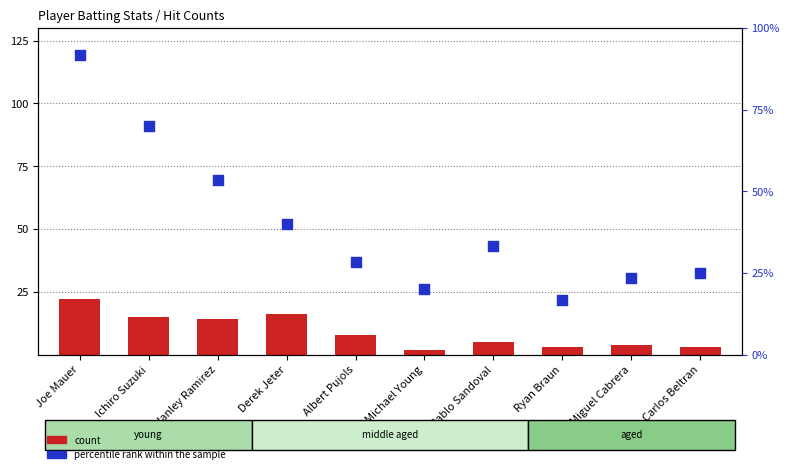

Is the value of percentile rank within the sample at Derek Jeter greater than the value of count at Derek Jeter?

Yes